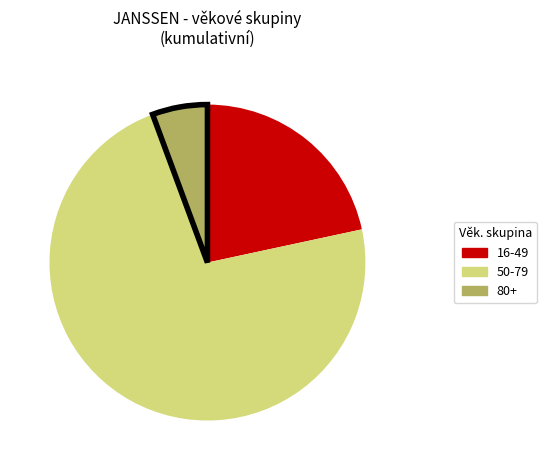

Does any single category account for the majority?

Yes